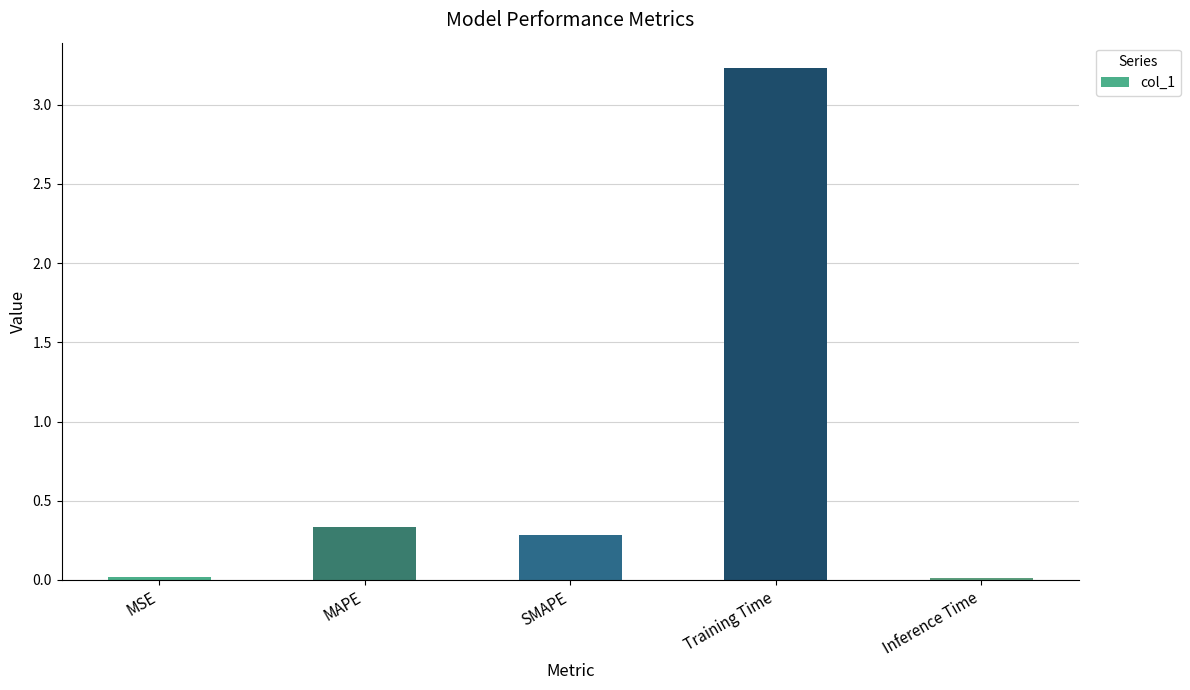

Is it true that the value at MSE is 0.0?

True